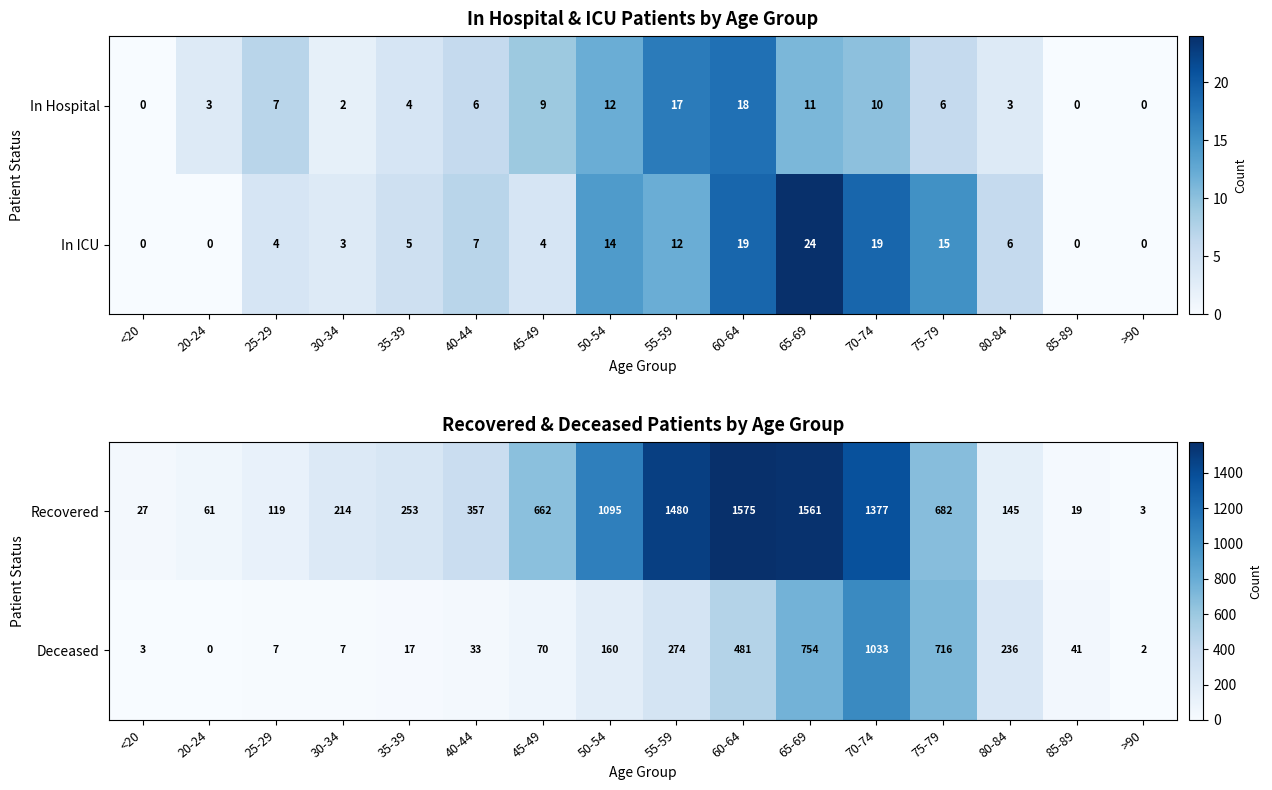

What is the difference between the second highest and minimum values in the Recovered series?

1558